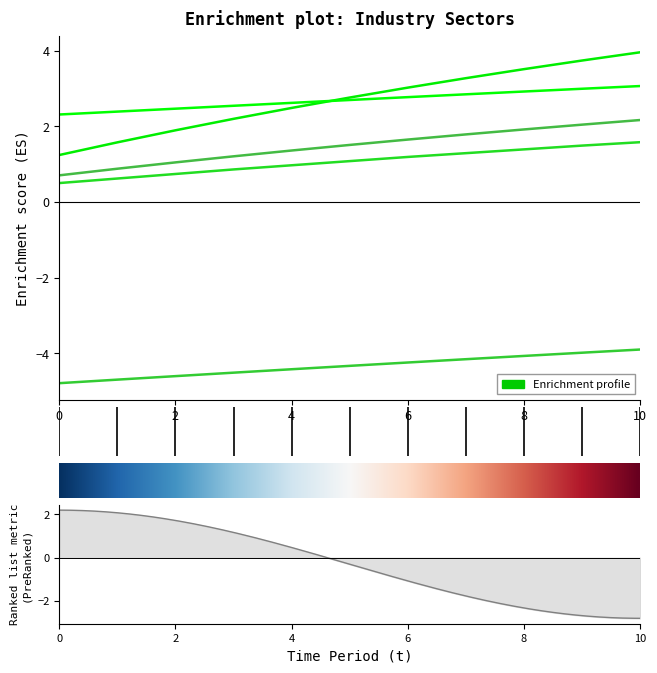

What value does the Primary and Light Industry series have at 7?

-4.2